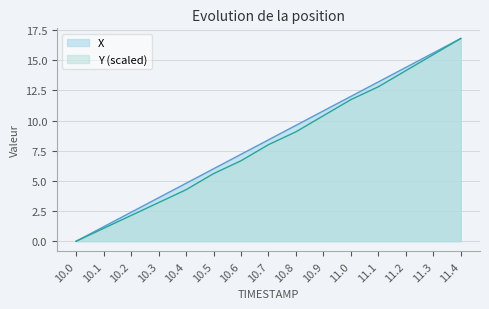

At which label does Y reach its minimum?

10.0